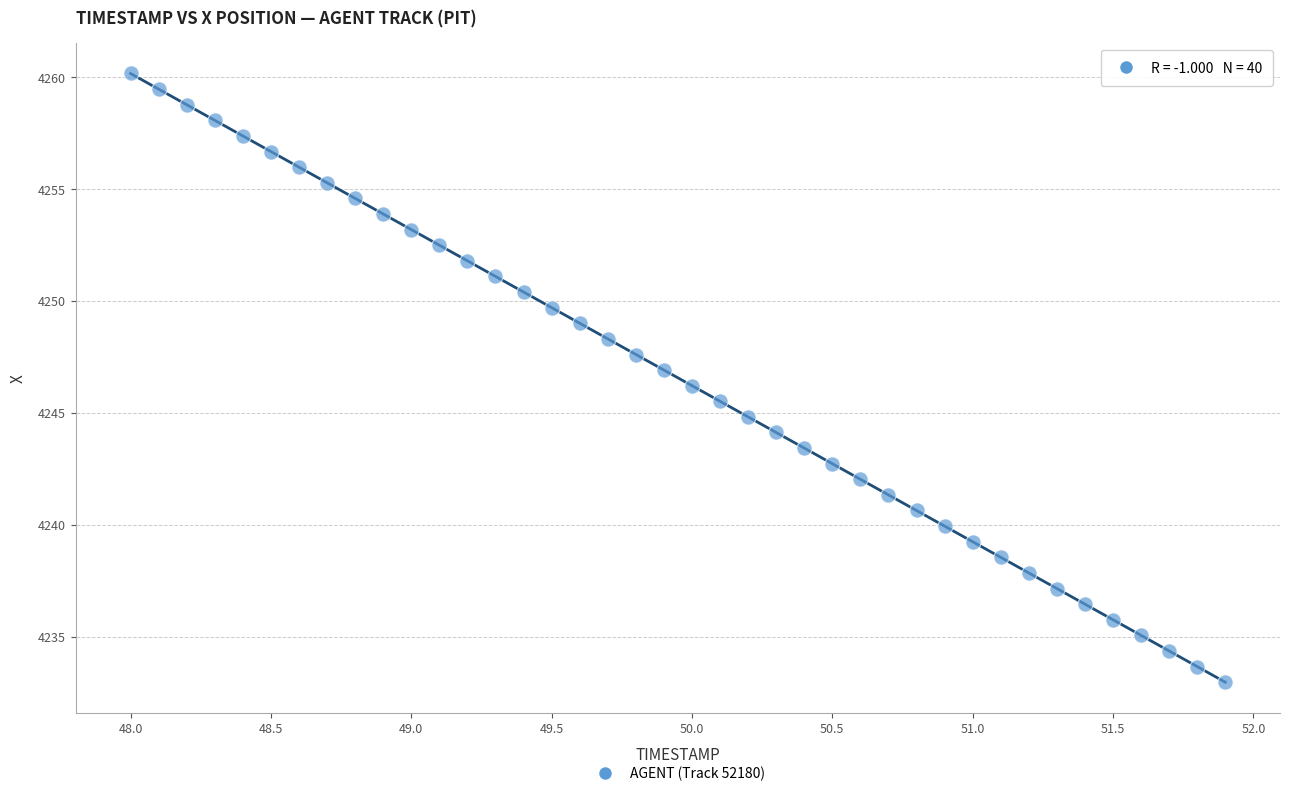

What is the range of Y values (max minus min)?

27.2